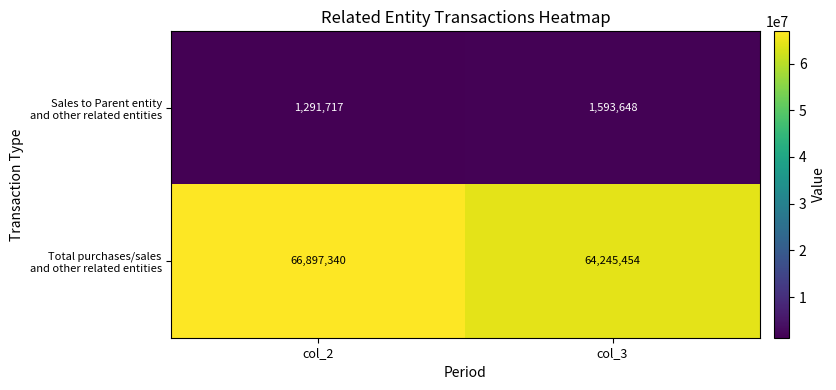

What is the difference between the highest and lowest values at col_2?

65605623